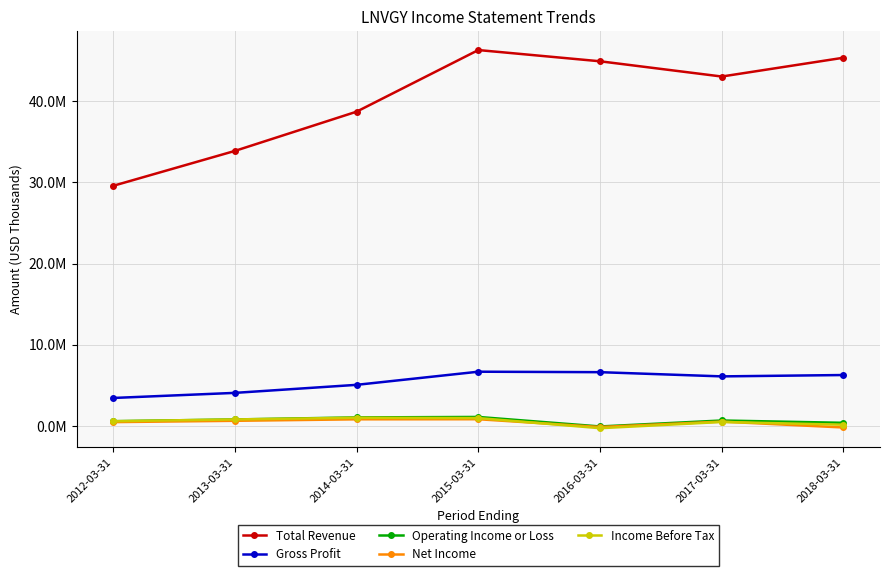

What value does the Operating Income or Loss series have at 2016-03-31, to the nearest 100?

-61800